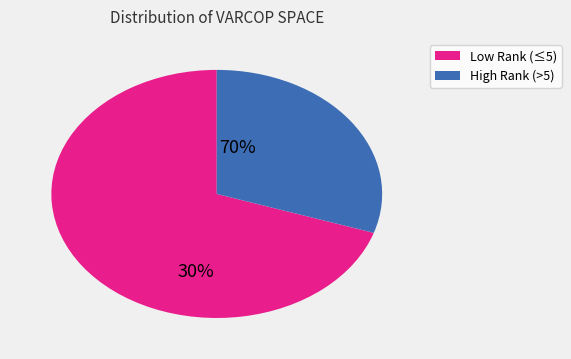

How many slices are in this pie chart?

2